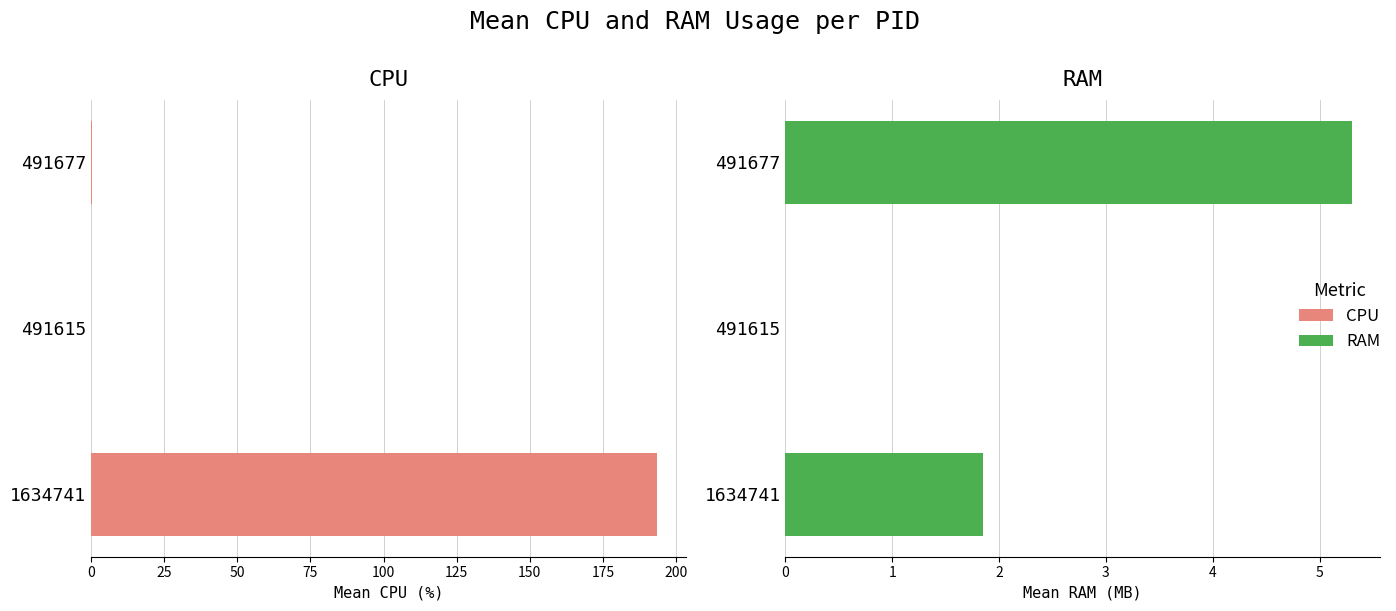

How many bars are there in each group?

2